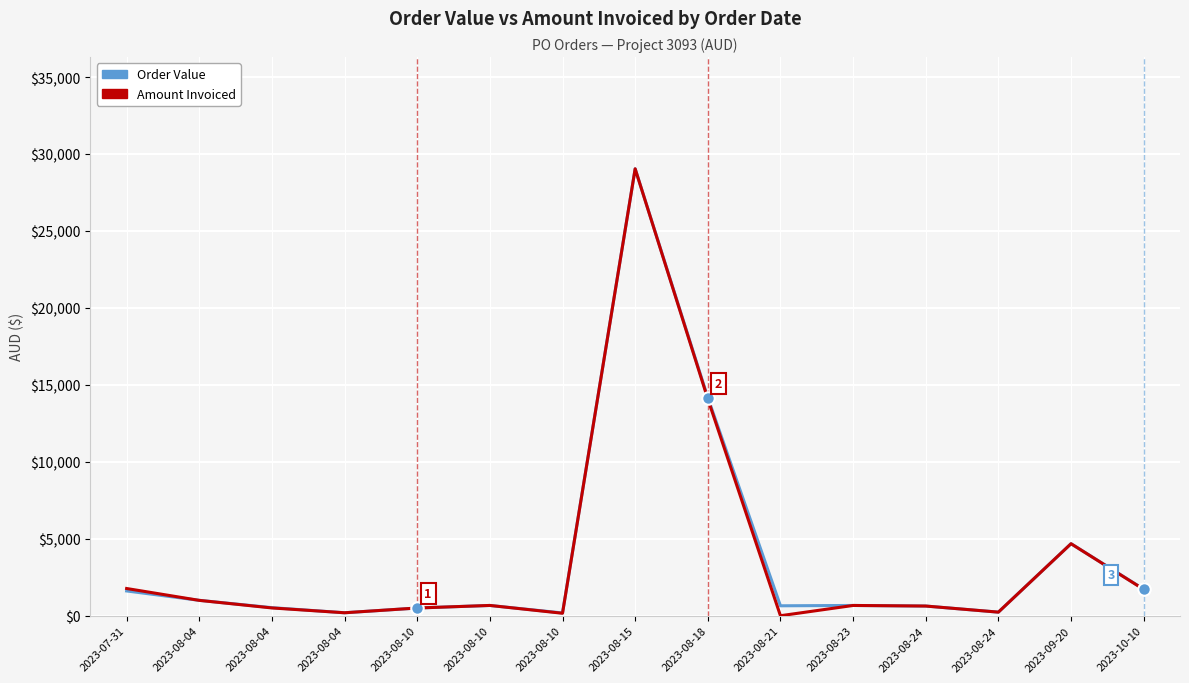

What are all the series names shown in the legend?

Order Value, Amount Invoiced